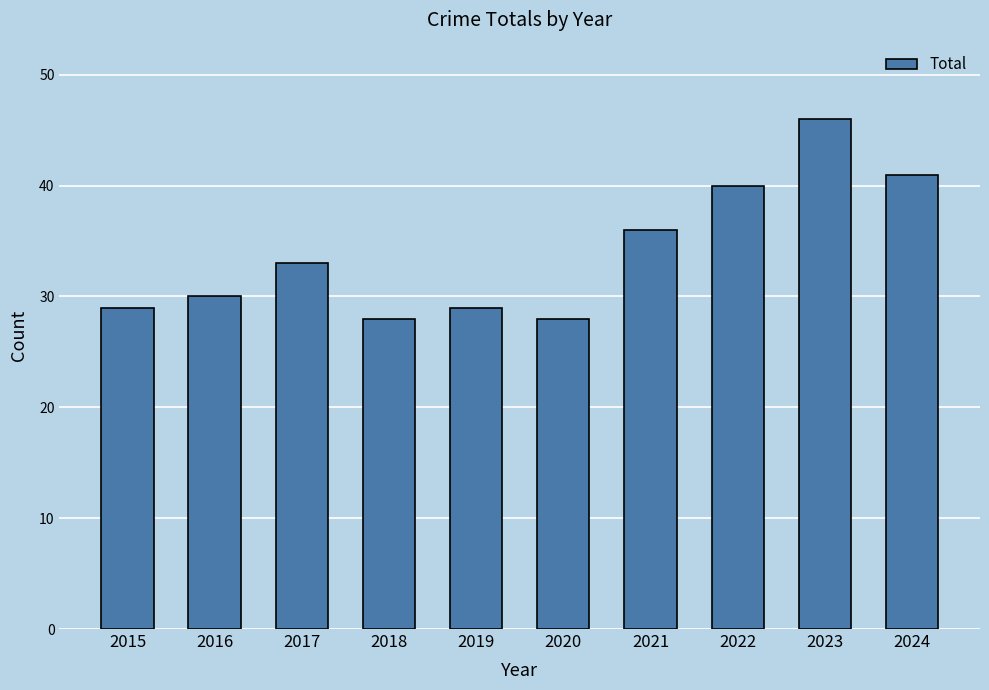

The value at 2018 is 28. True or false?

True